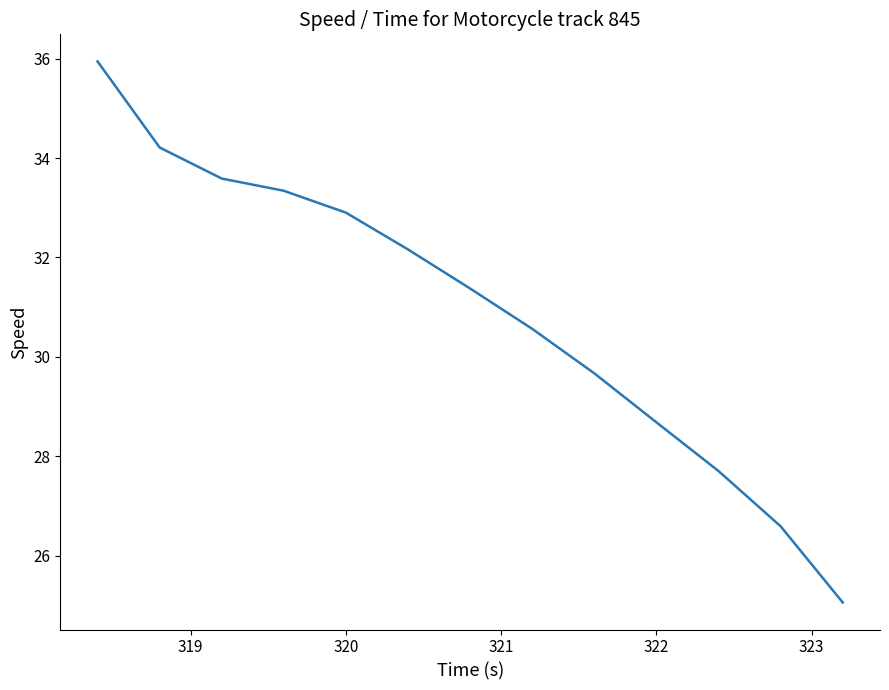

What is the difference between the maximum and minimum values?

10.9